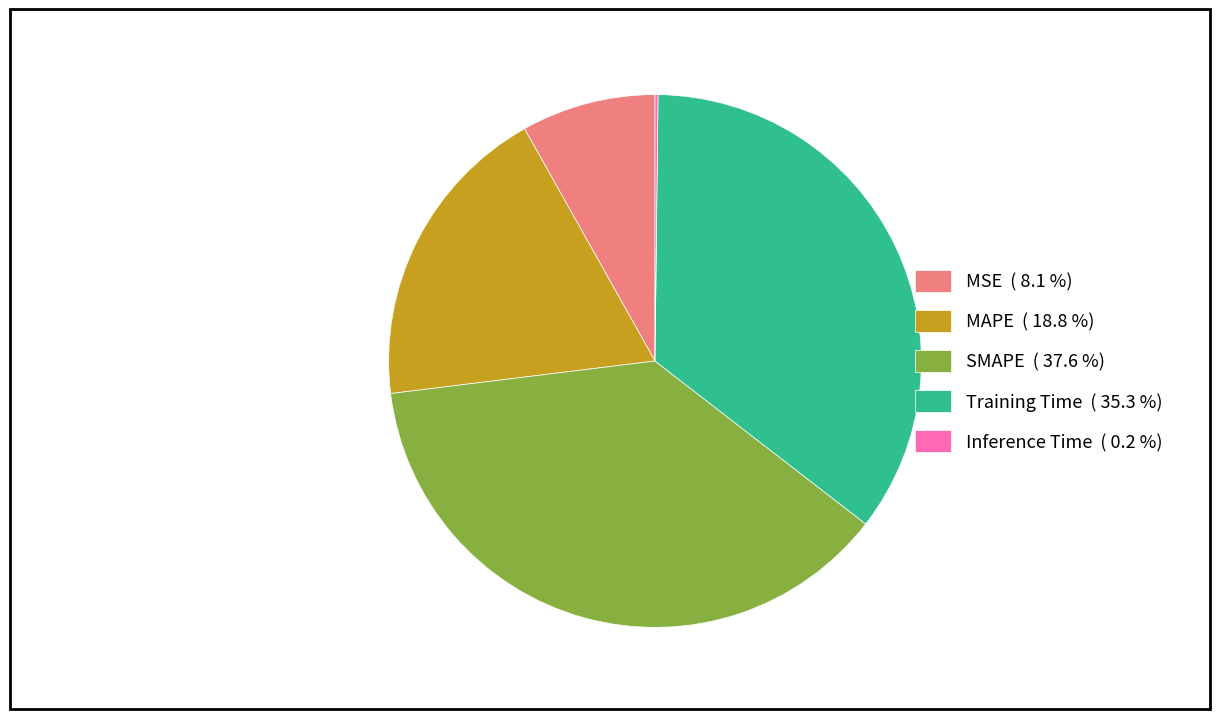

Is there any slice that represents more than half of the pie?

No